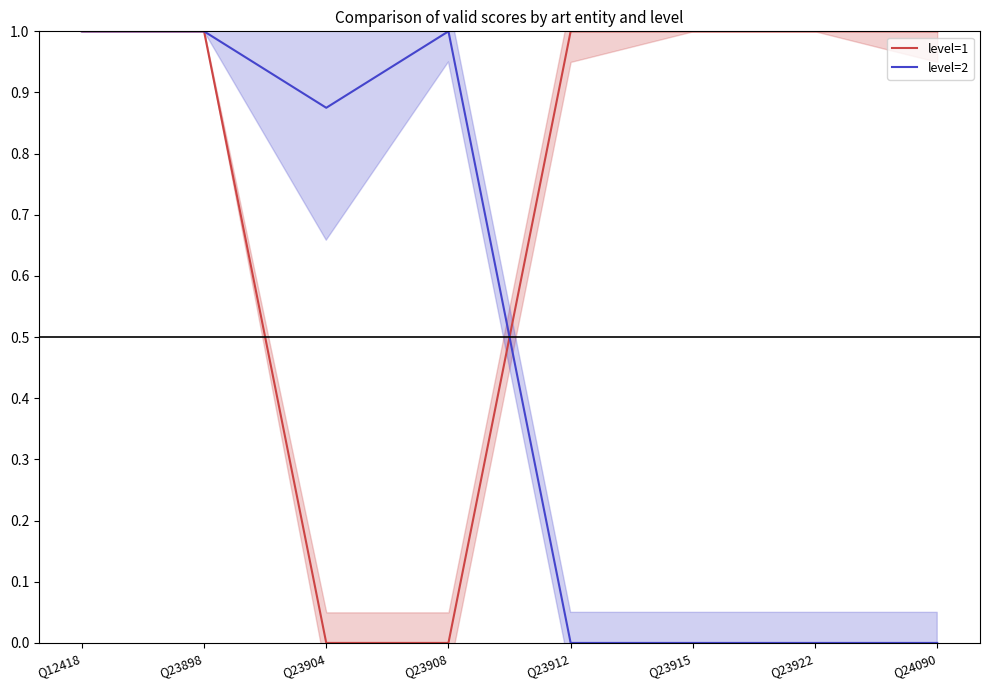

Between Q23922 and Q23915, which is larger?

Q23922